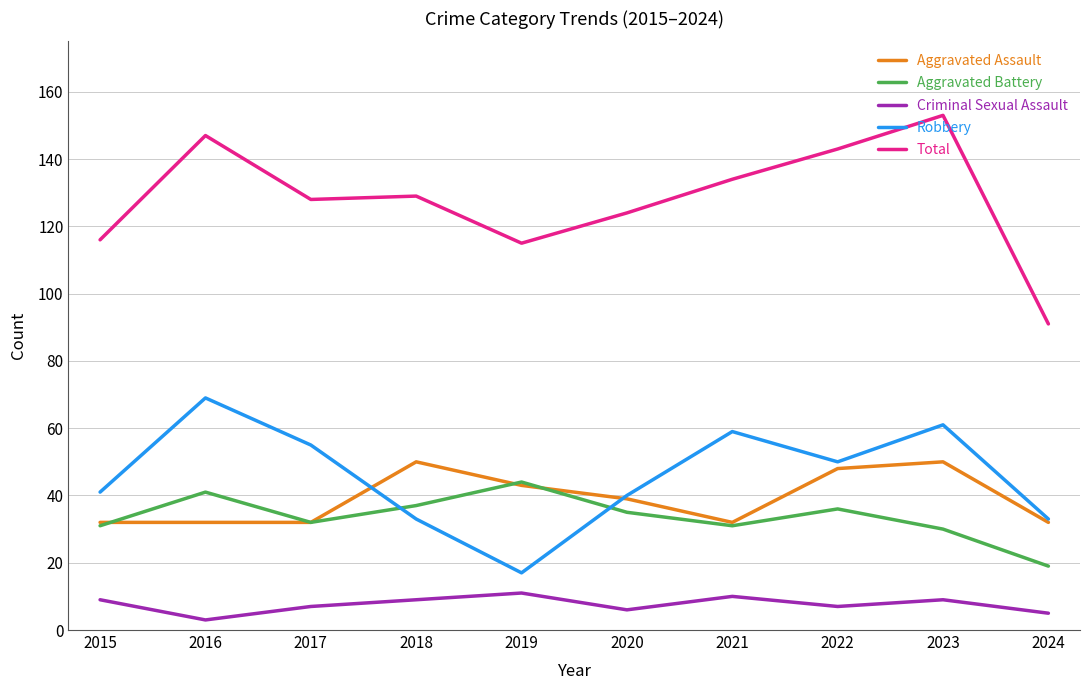

Which series has the largest total across all categories?

Total